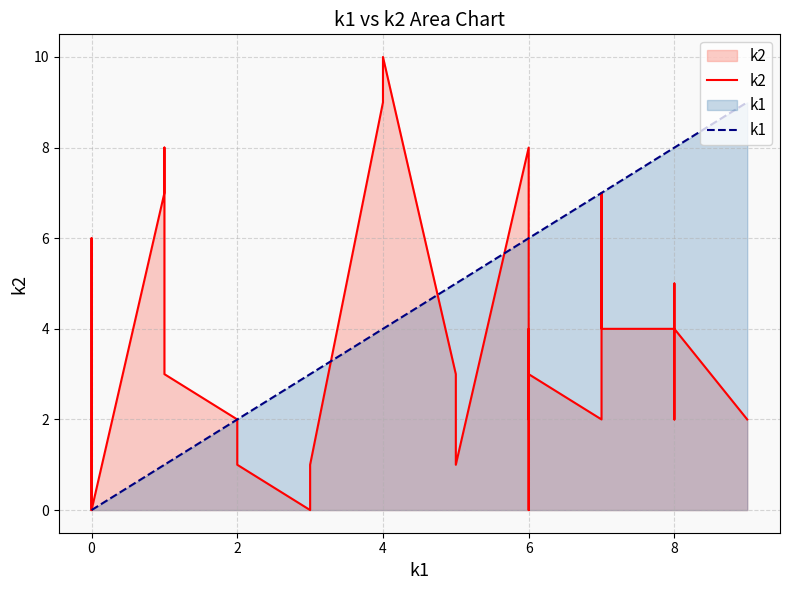

At how many categories does at least one series exceed 0?

30